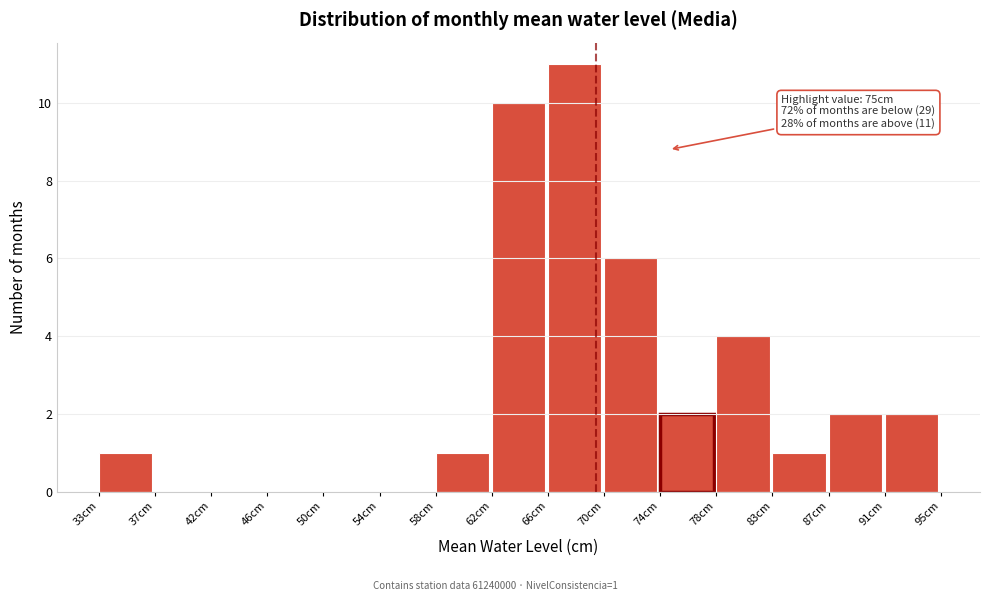

Over which range of the x-axis is the bar tallest?

66.0 to 70.5